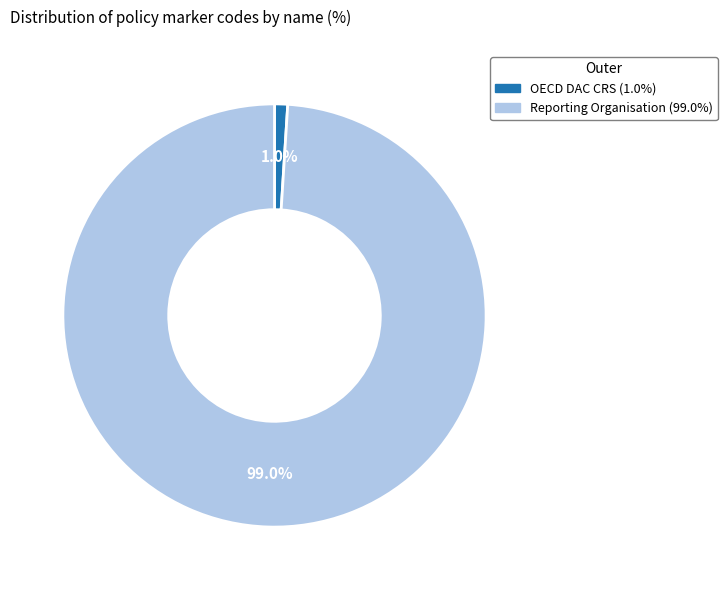

Is it true that Reporting Organisation is 99% of the pie?

True